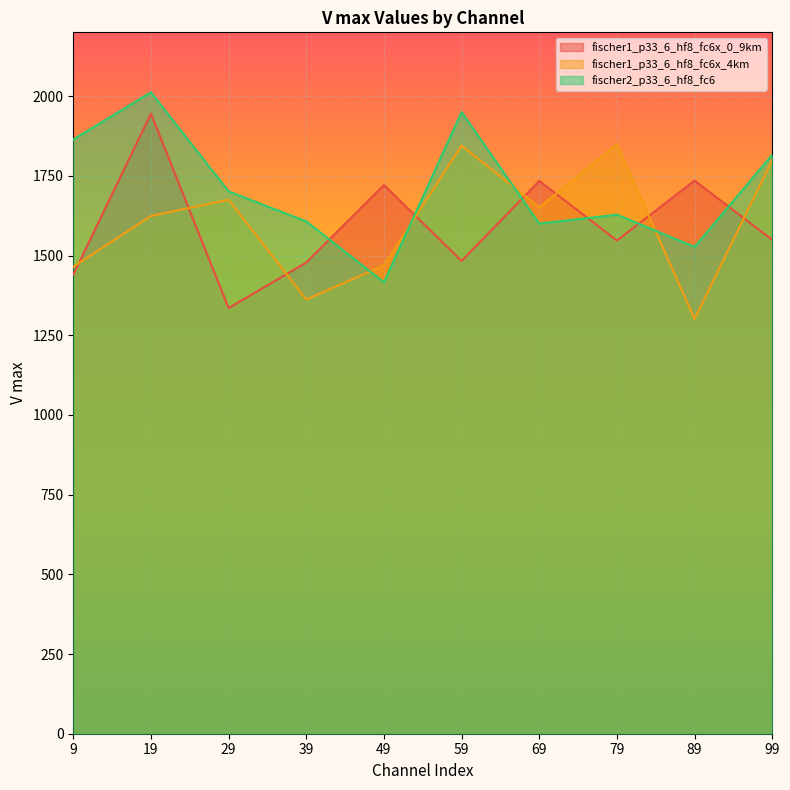

What is the minimum value for fischer1_p33_6_hf8_fc6x_0_9km?

1335